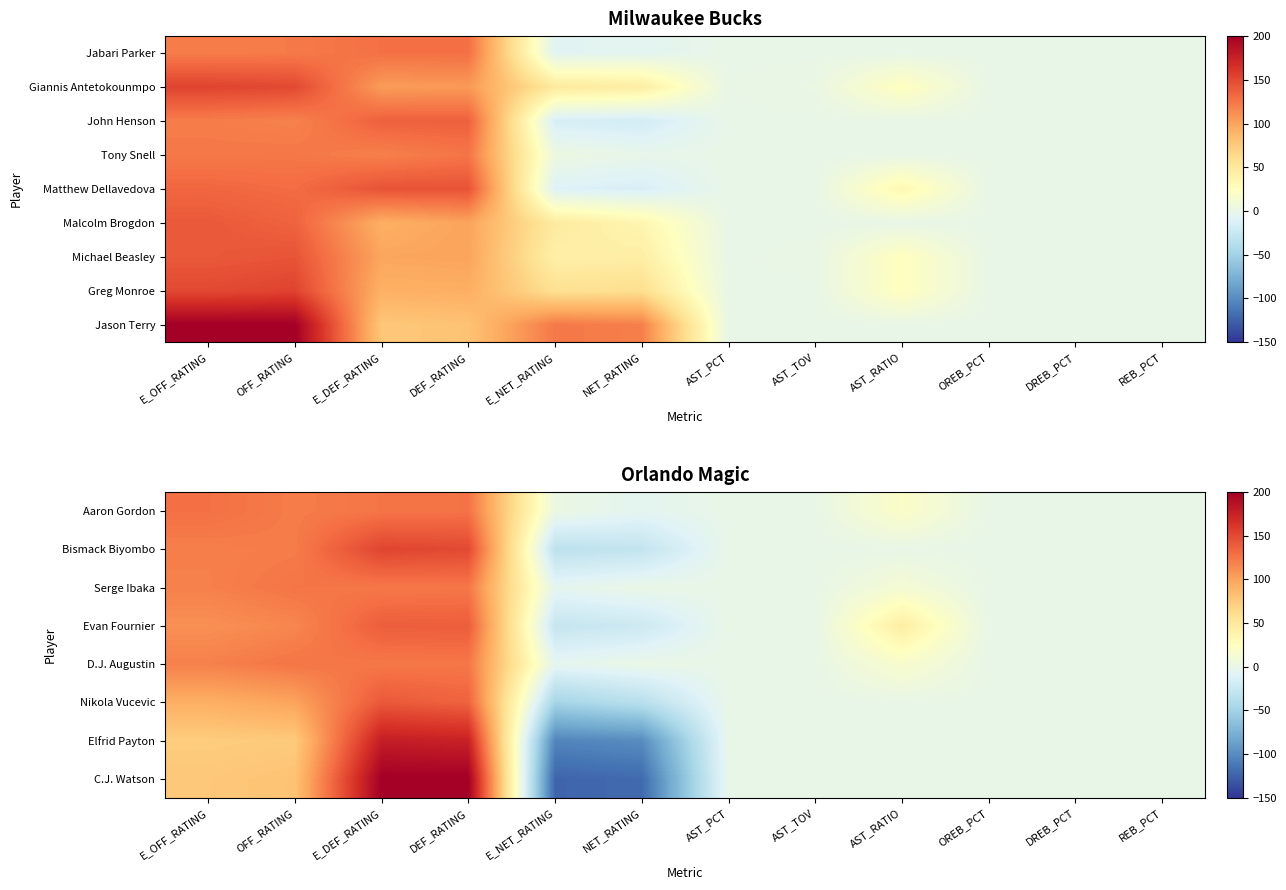

What is the sum of the D.J. Augustin values at OFF_RATING and NET_RATING?

126.2